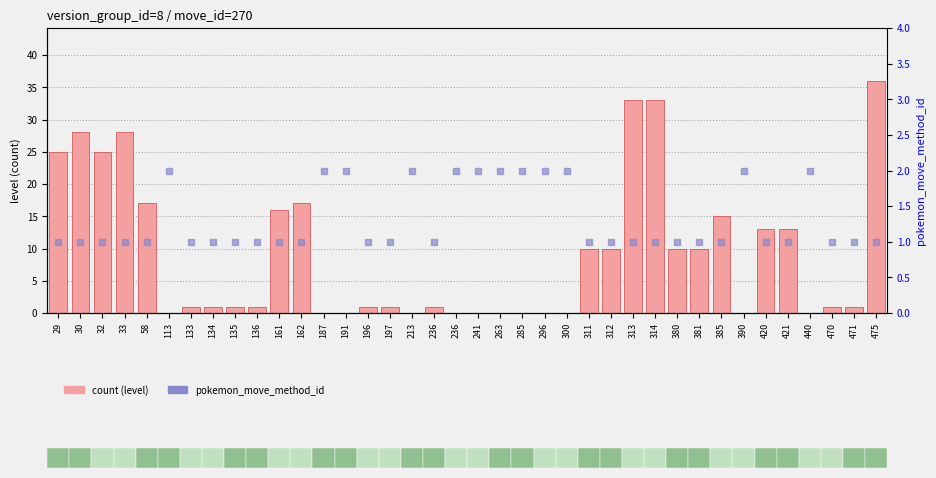

At which category is the sum across all series the highest?

475